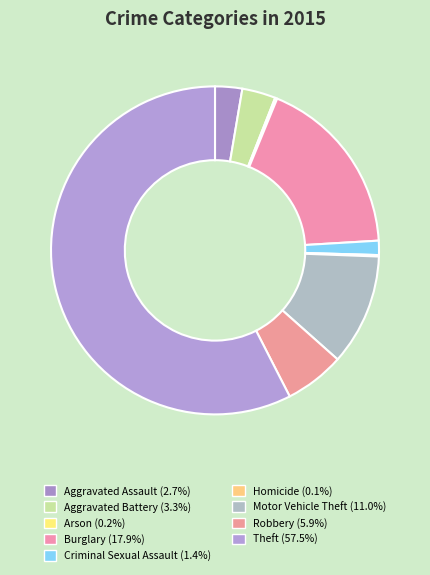

To the nearest percent, what is the difference between the Criminal Sexual Assault and Robbery slice percentages?

5%